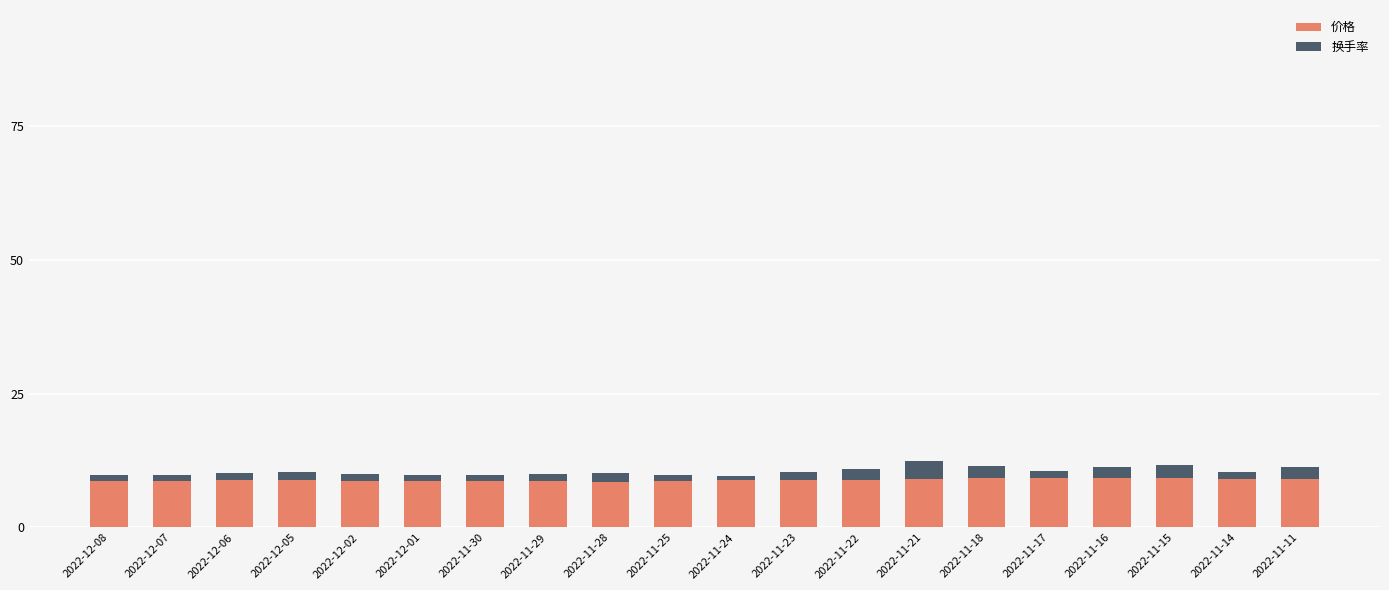

What is the sum of the 价格 values at 2022-11-21 and 2022-11-16?

18.3